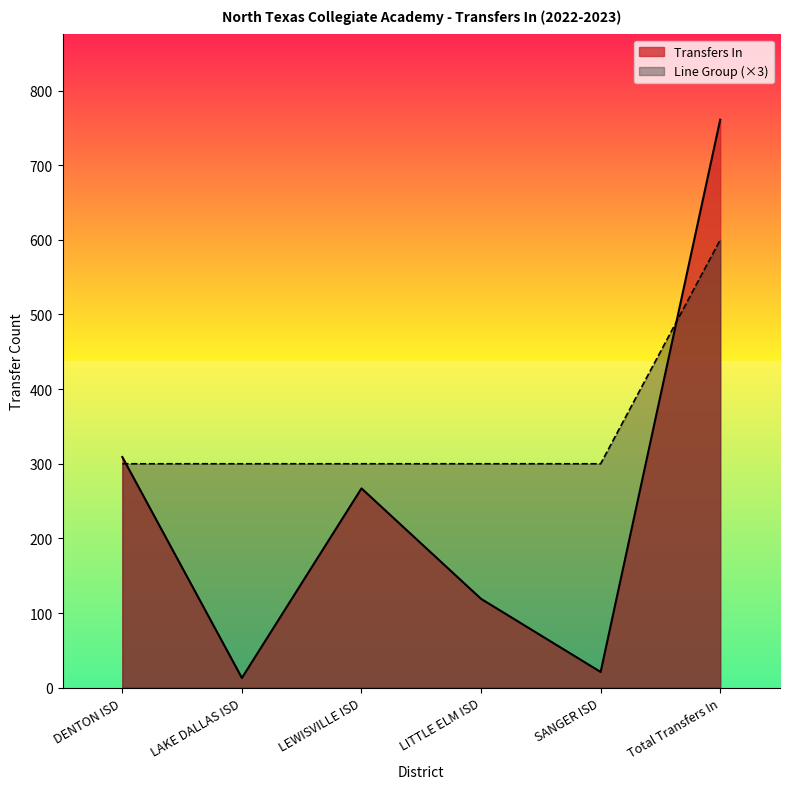

What position from the left is LITTLE ELM ISD?

4